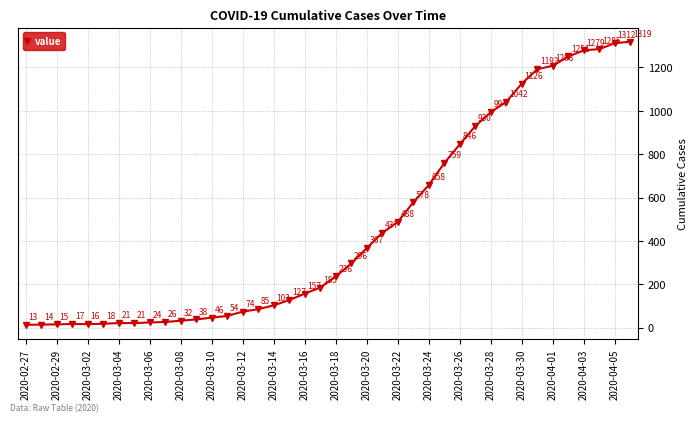

True or false: the data has more than 2 interior local peaks.

False